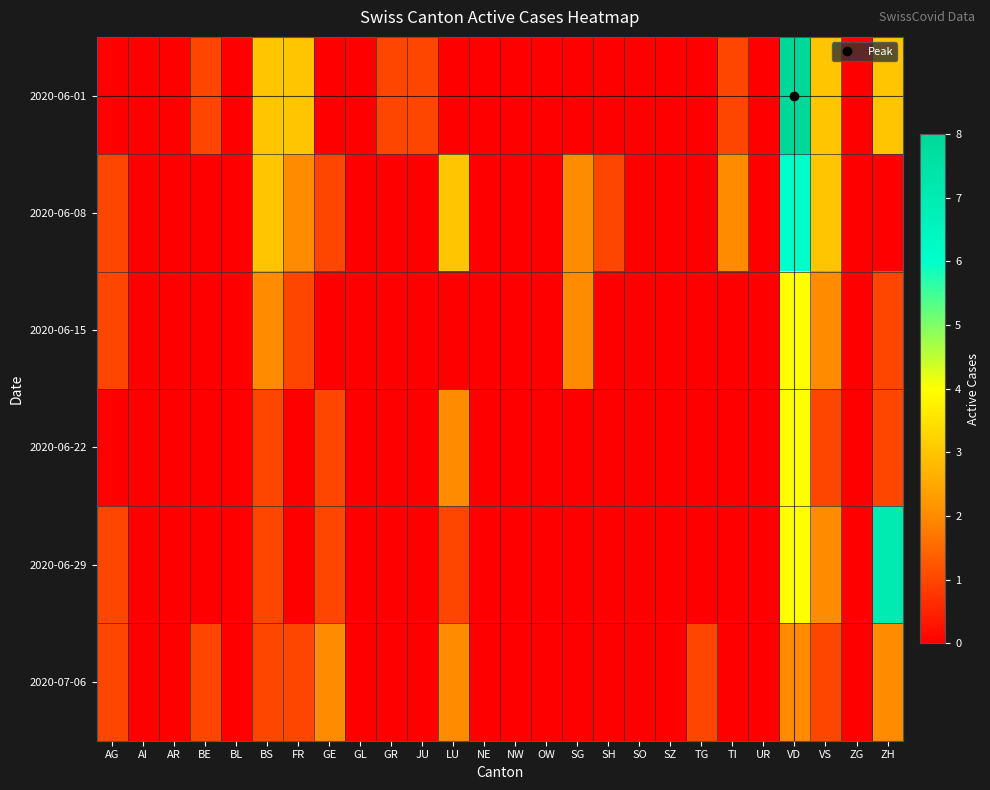

At how many categories does at least one series exceed 0?

15